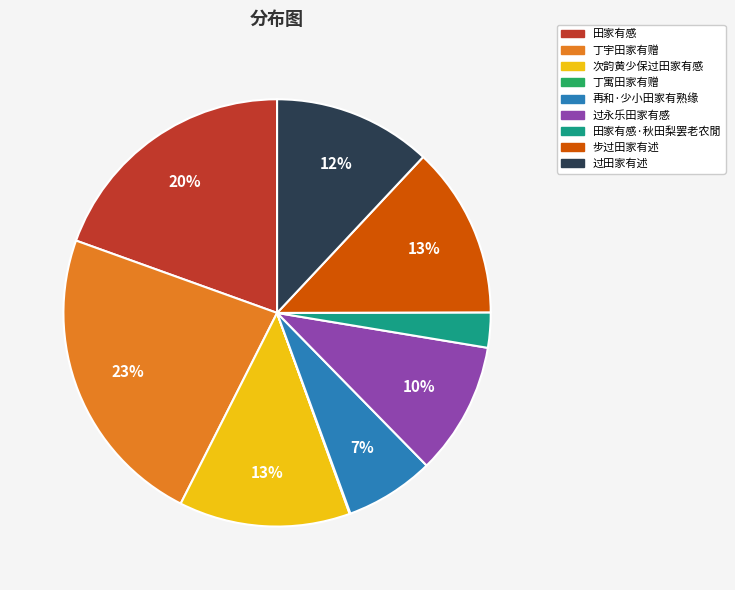

Approximately how many times larger is the value at 过田家有述 compared to 过永乐田家有感?

1.2